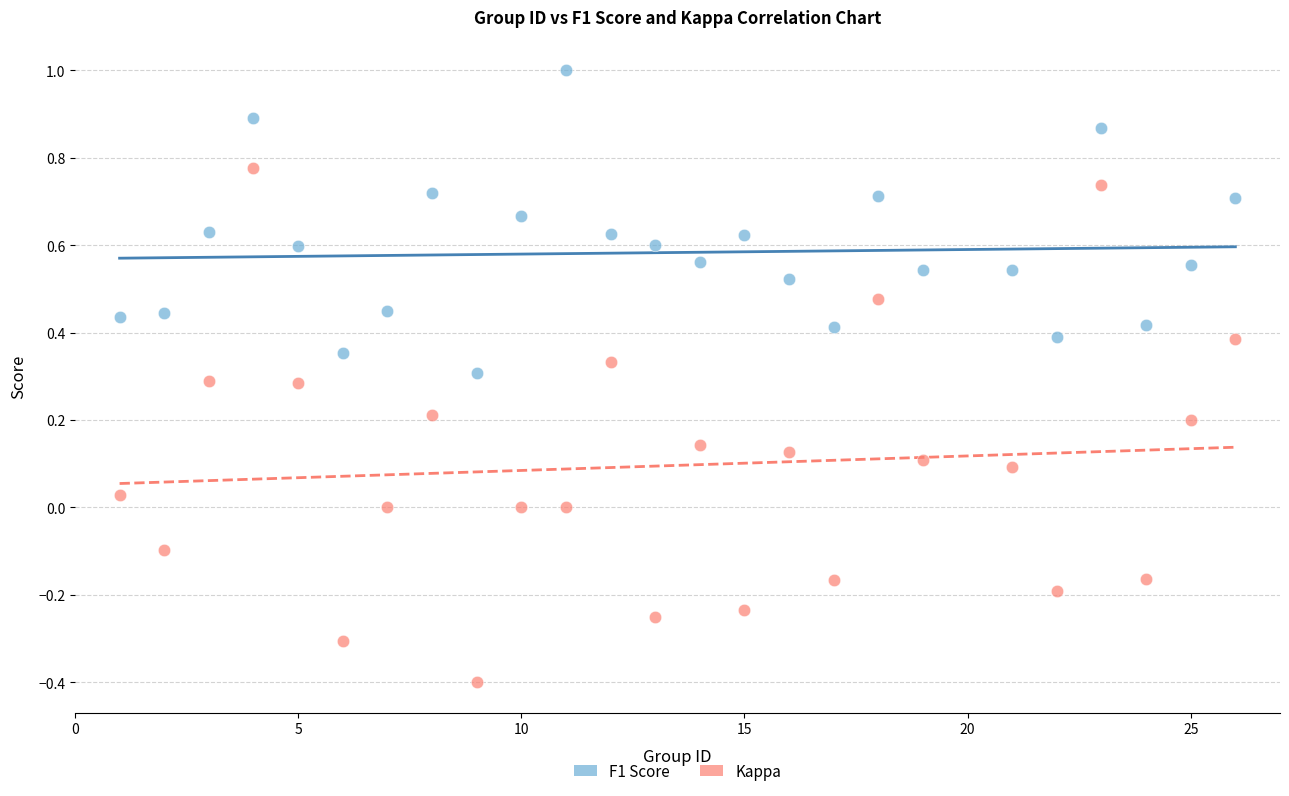

Which series has the largest Y range (max minus min)?

Kappa